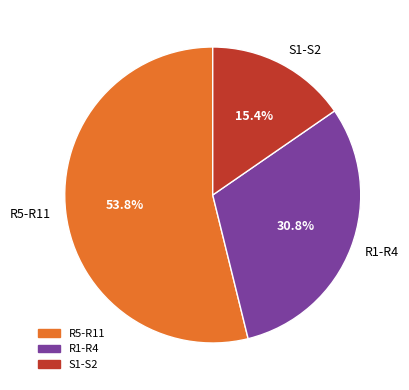

What is the largest slice in the pie chart?

R5-R11